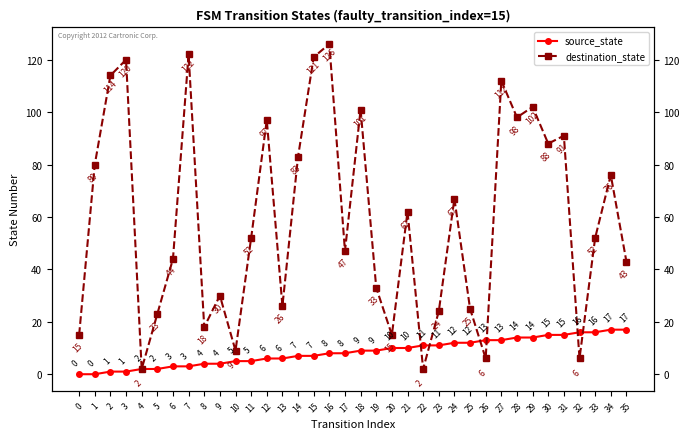

Where do source_state and destination_state first cross each other?

21 and 22